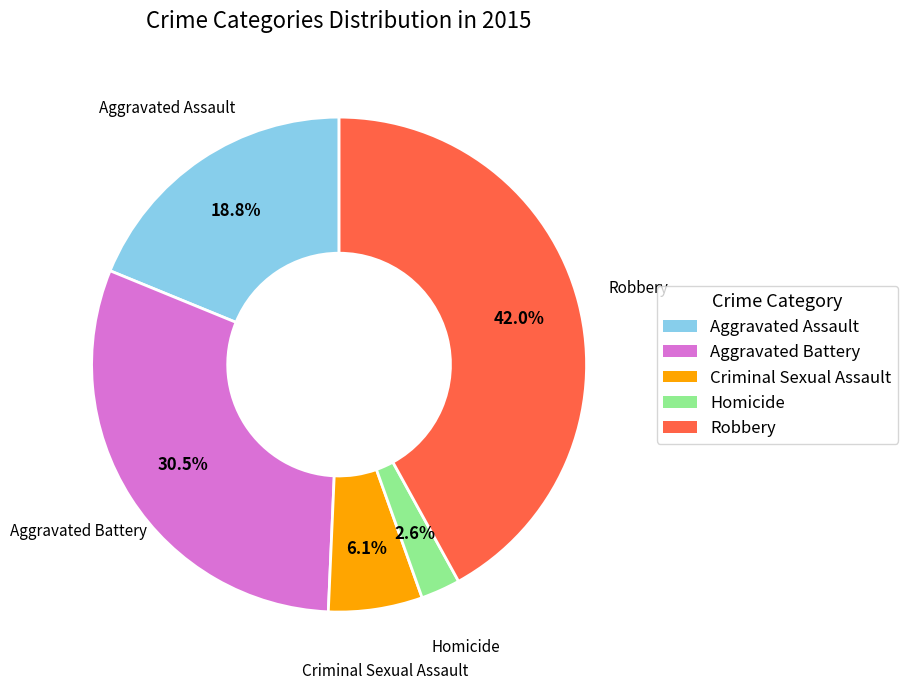

Combined, what portion of the pie is Aggravated Battery and Robbery?

72.5%